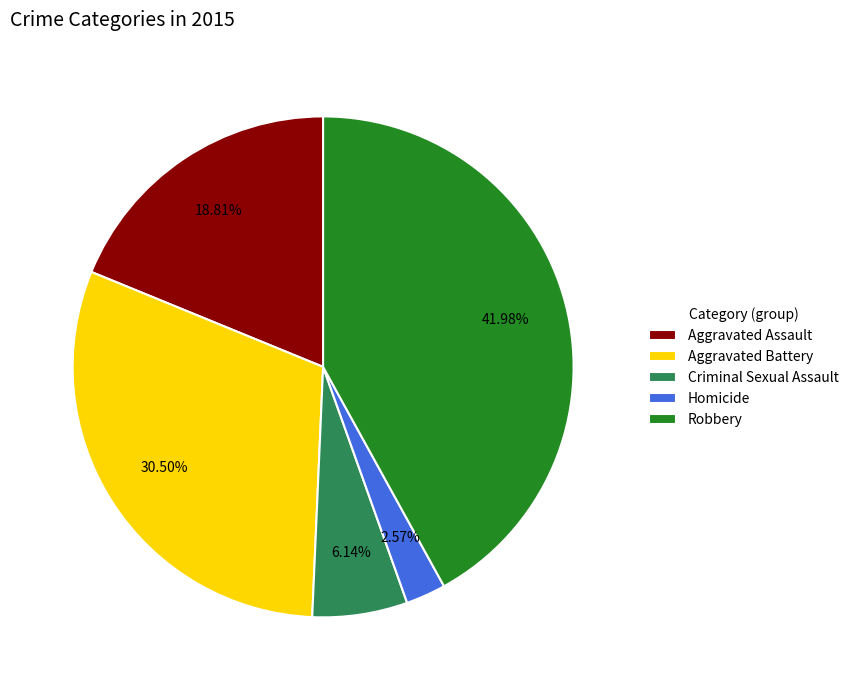

To the nearest percent, what is the difference between the Aggravated Battery and Criminal Sexual Assault slice percentages?

24%